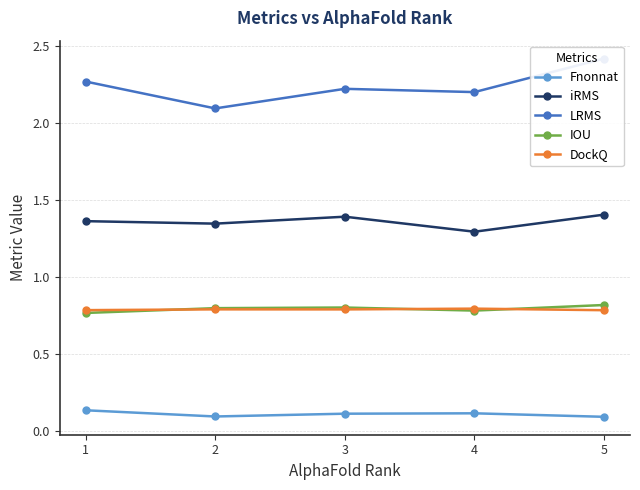

The value of LRMS at 5 is 2.4. True or false?

True